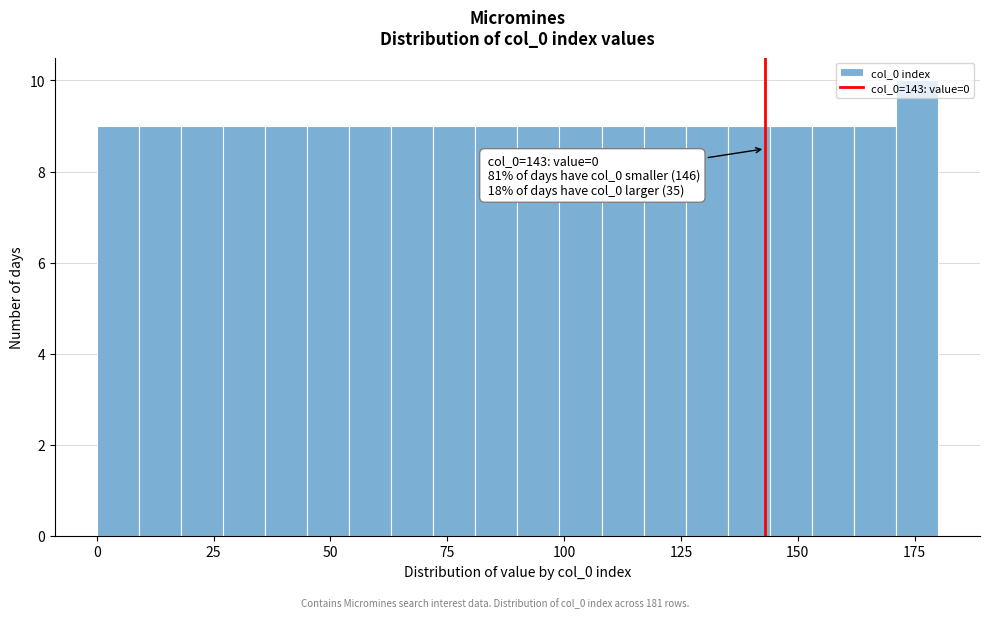

Read against the x-axis, roughly where is the centre of the tallest bar?

175